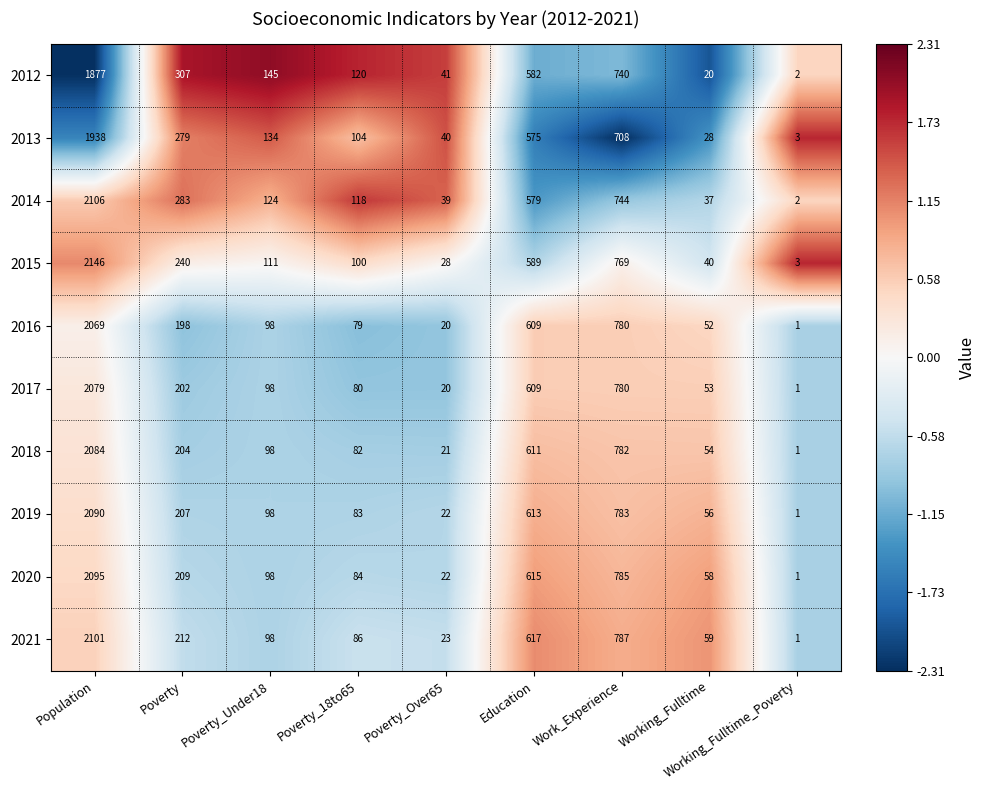

Where does the 2017 series first go above 98?

Population